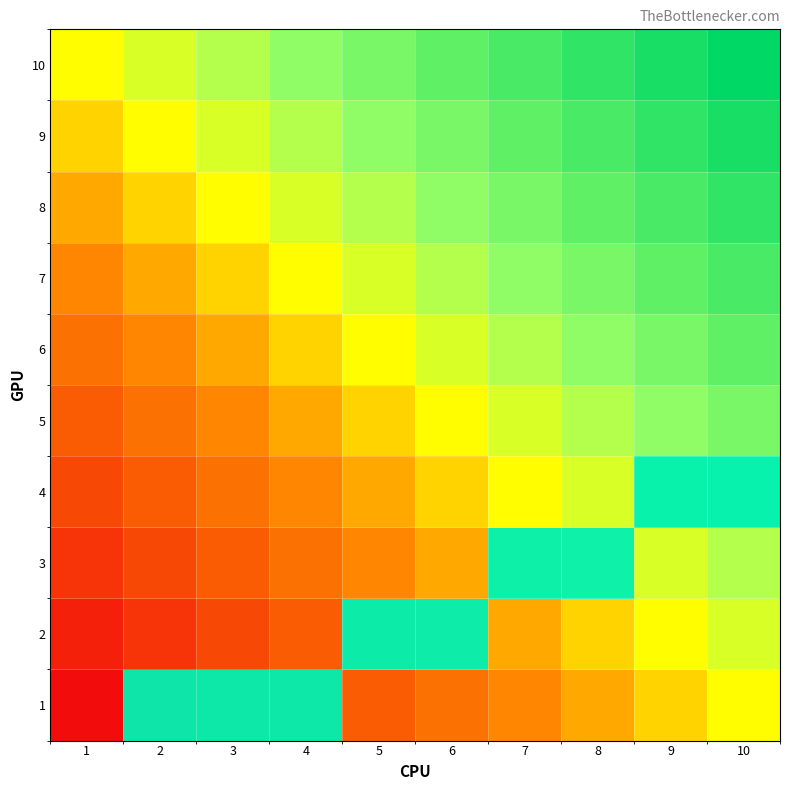

The 3 series shows -1 at 3. True or false?

False